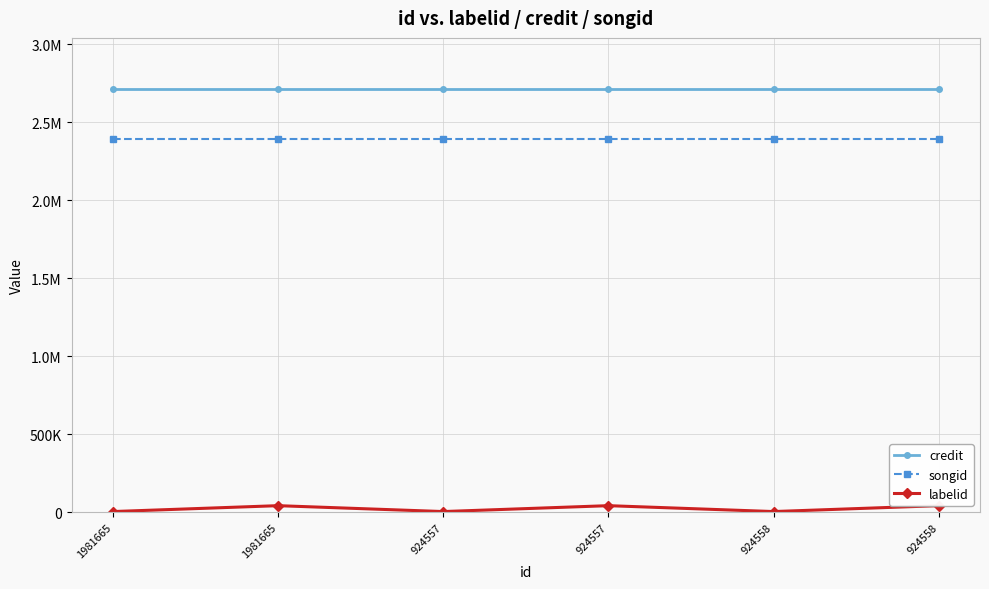

The labelid series shows 3267 at 924557. True or false?

True